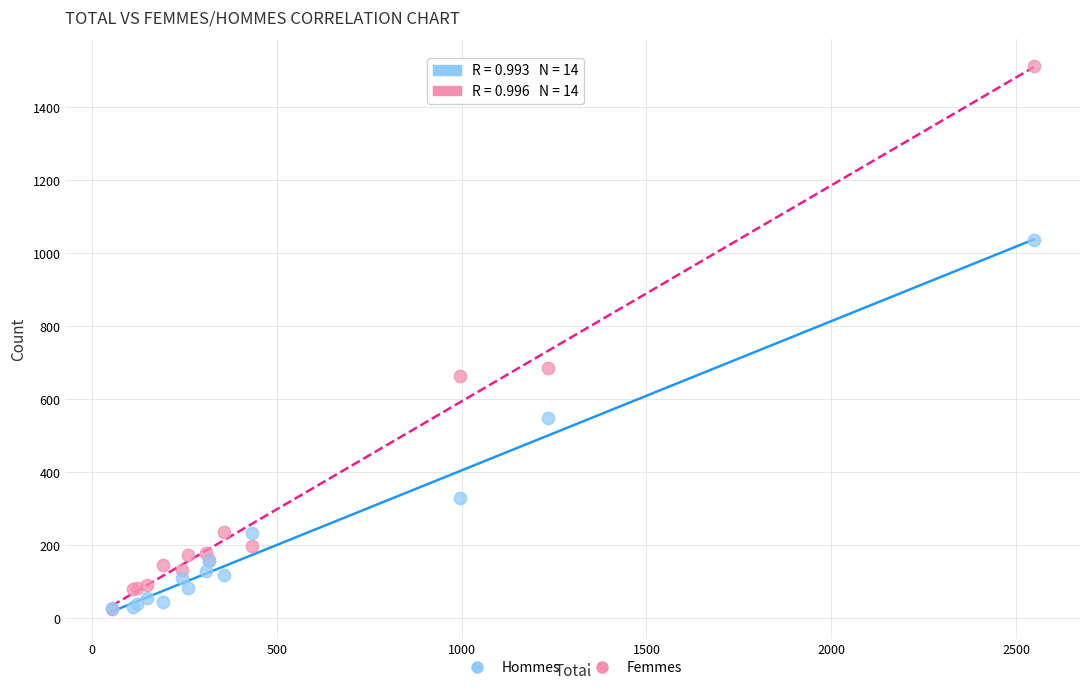

Which series has the largest Y range (max minus min)?

Femmes